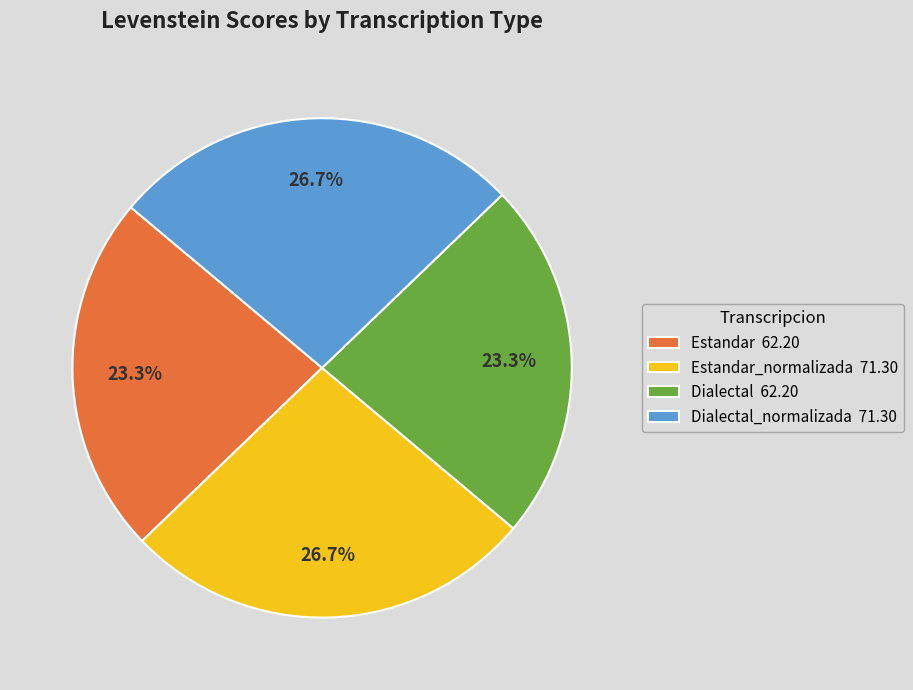

Does any single category account for the majority?

No